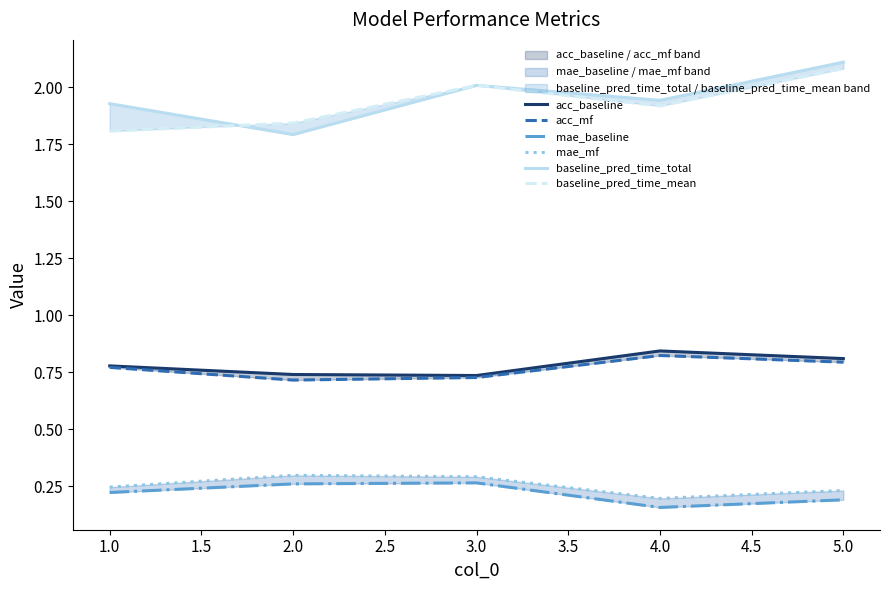

Reading left to right, what are all the values shown in this chart?

acc_baseline: 0.8	0.7	0.7	0.8	0.8
acc_mf: 0.8	0.7	0.7	0.8	0.8
mae_baseline: 0.2	0.3	0.3	0.2	0.2
mae_mf: 0.2	0.3	0.3	0.2	0.2
baseline_pred_time_total: 1.9	1.8	2.0	1.9	2.1
baseline_pred_time_mean: 1.8	1.8	2.0	1.9	2.1